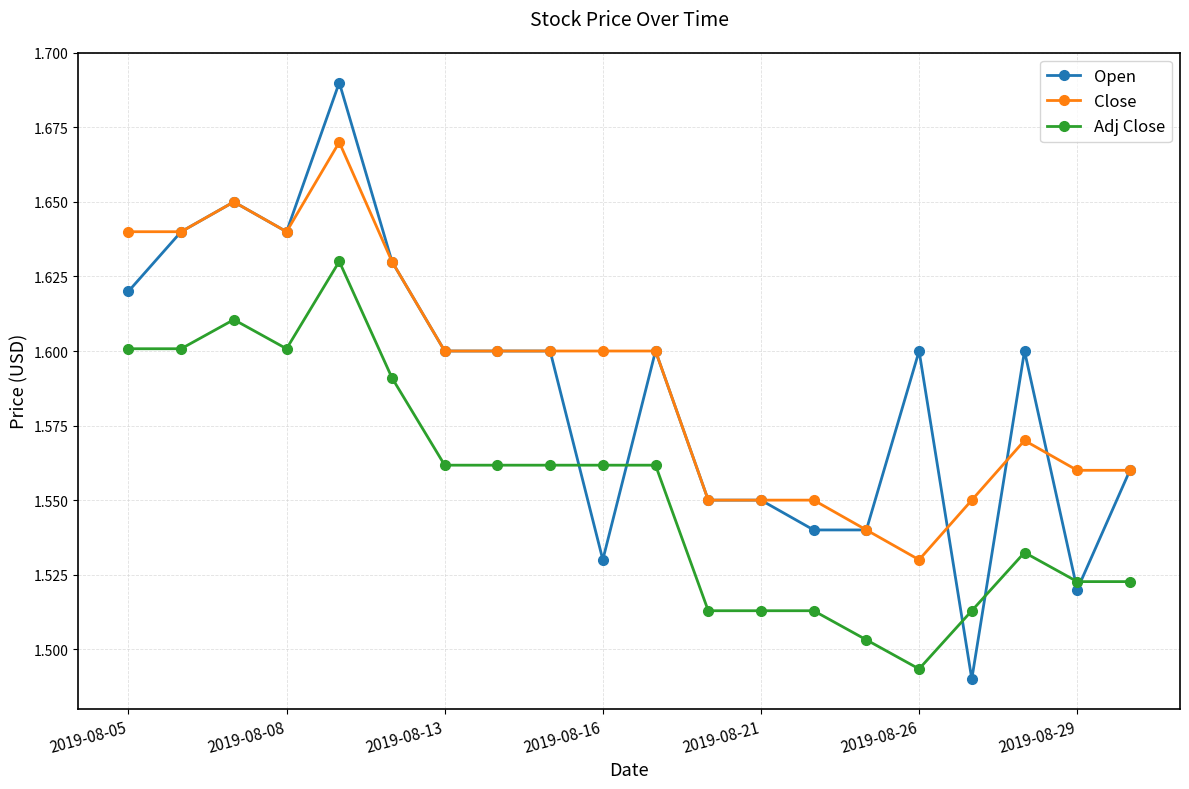

At how many categories does at least one series exceed 1?

20